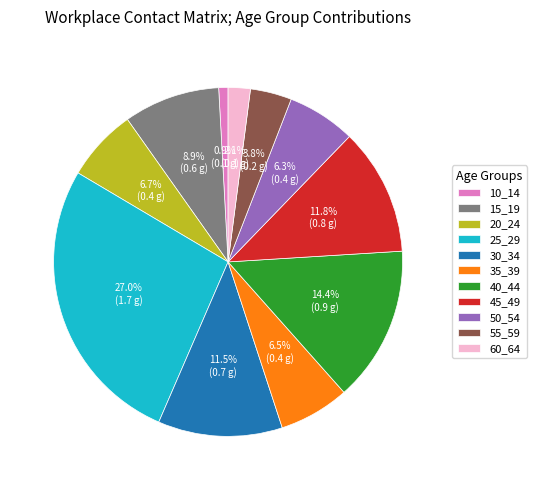

Which category has the biggest portion of the pie?

25_29